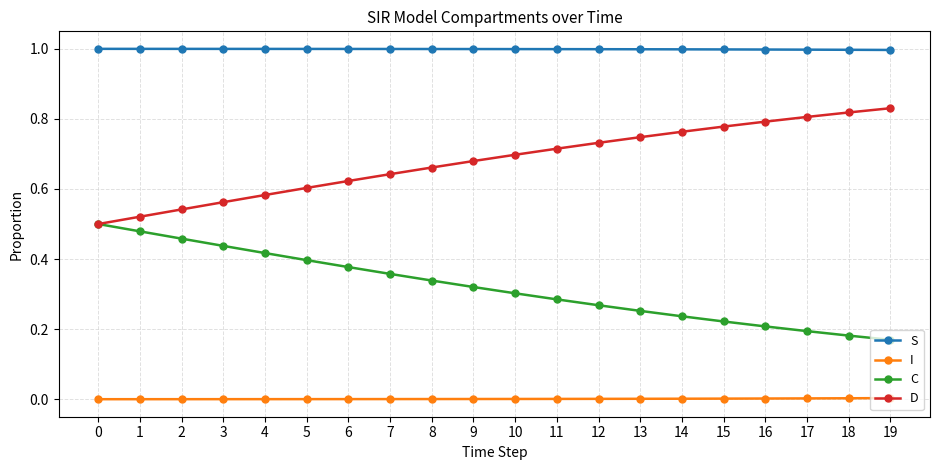

What is the highest value of the S series?

1.0